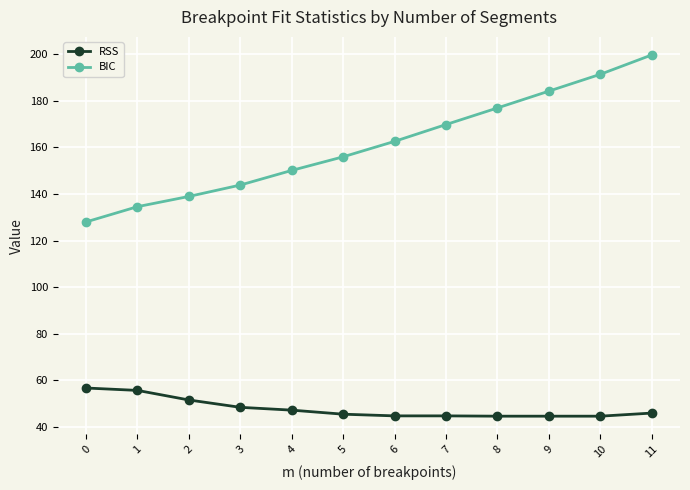

Rank the series by their maximum value, from highest to lowest.

BIC, RSS